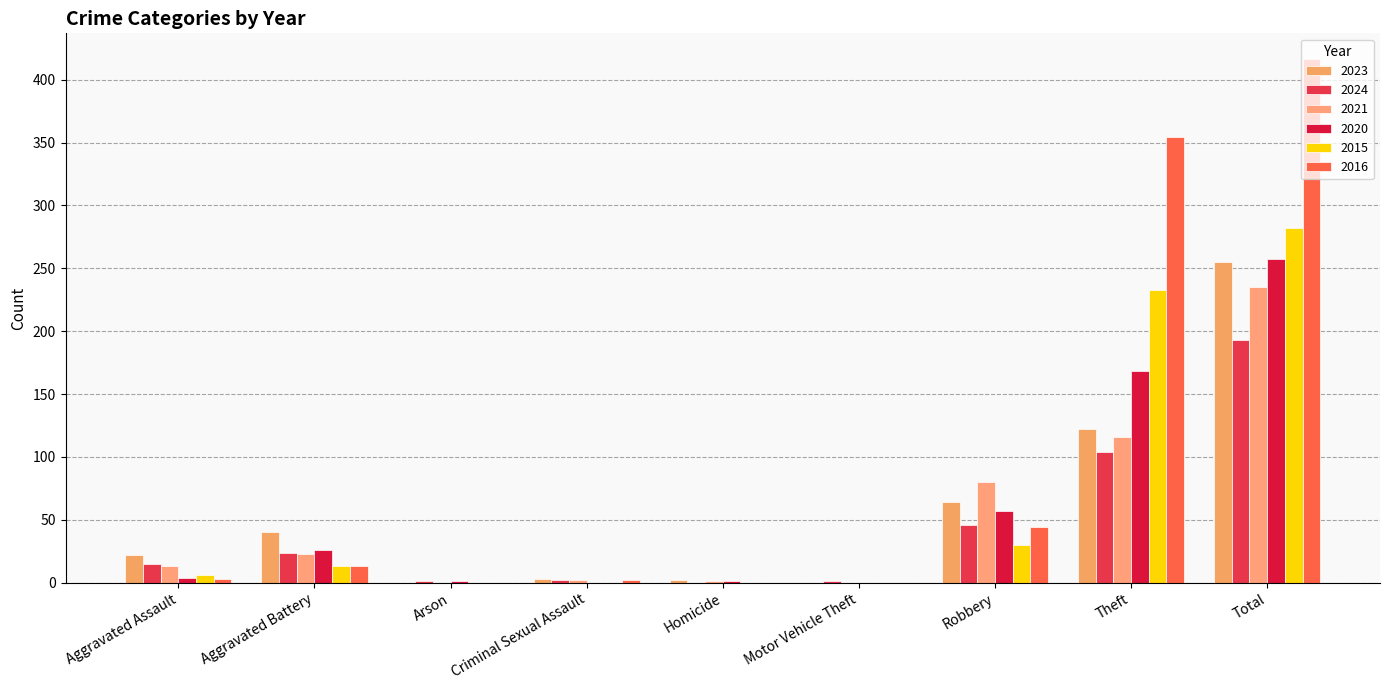

True or false: 2024 has a value of 3 at Criminal Sexual Assault.

False